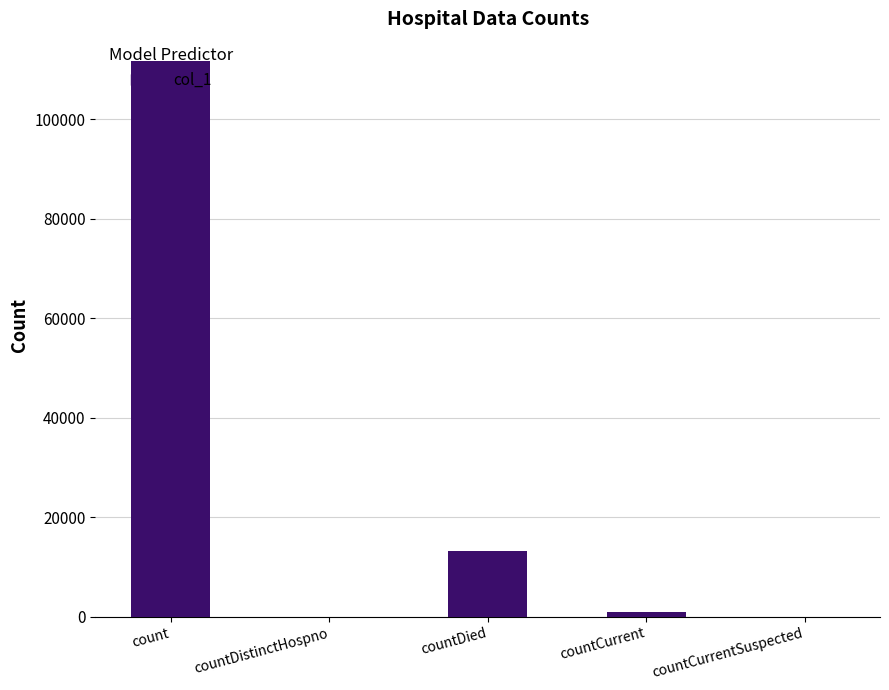

Which has a higher value, countCurrentSuspected or countDied?

countDied